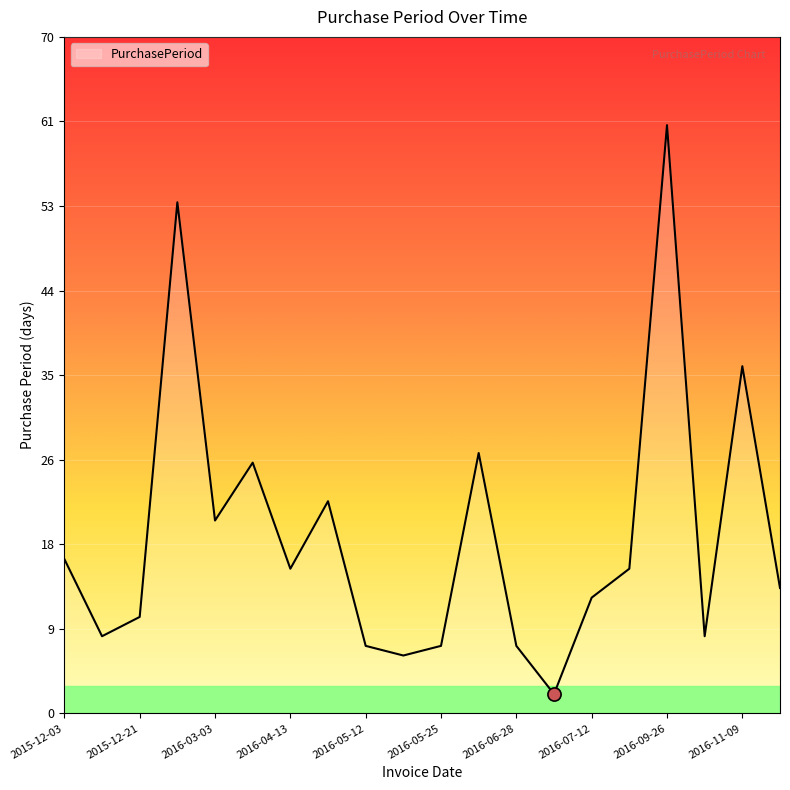

What is the difference between the maximum and minimum values?

59